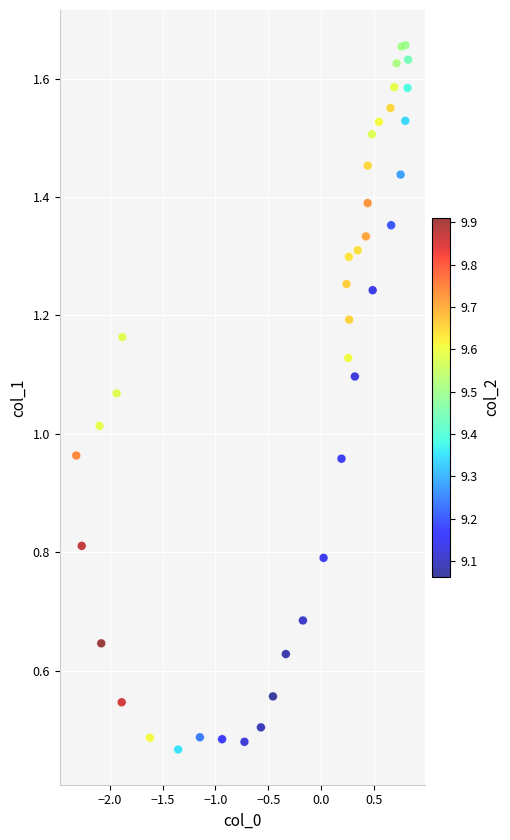

What is the range of X values (max minus min)?

3.1